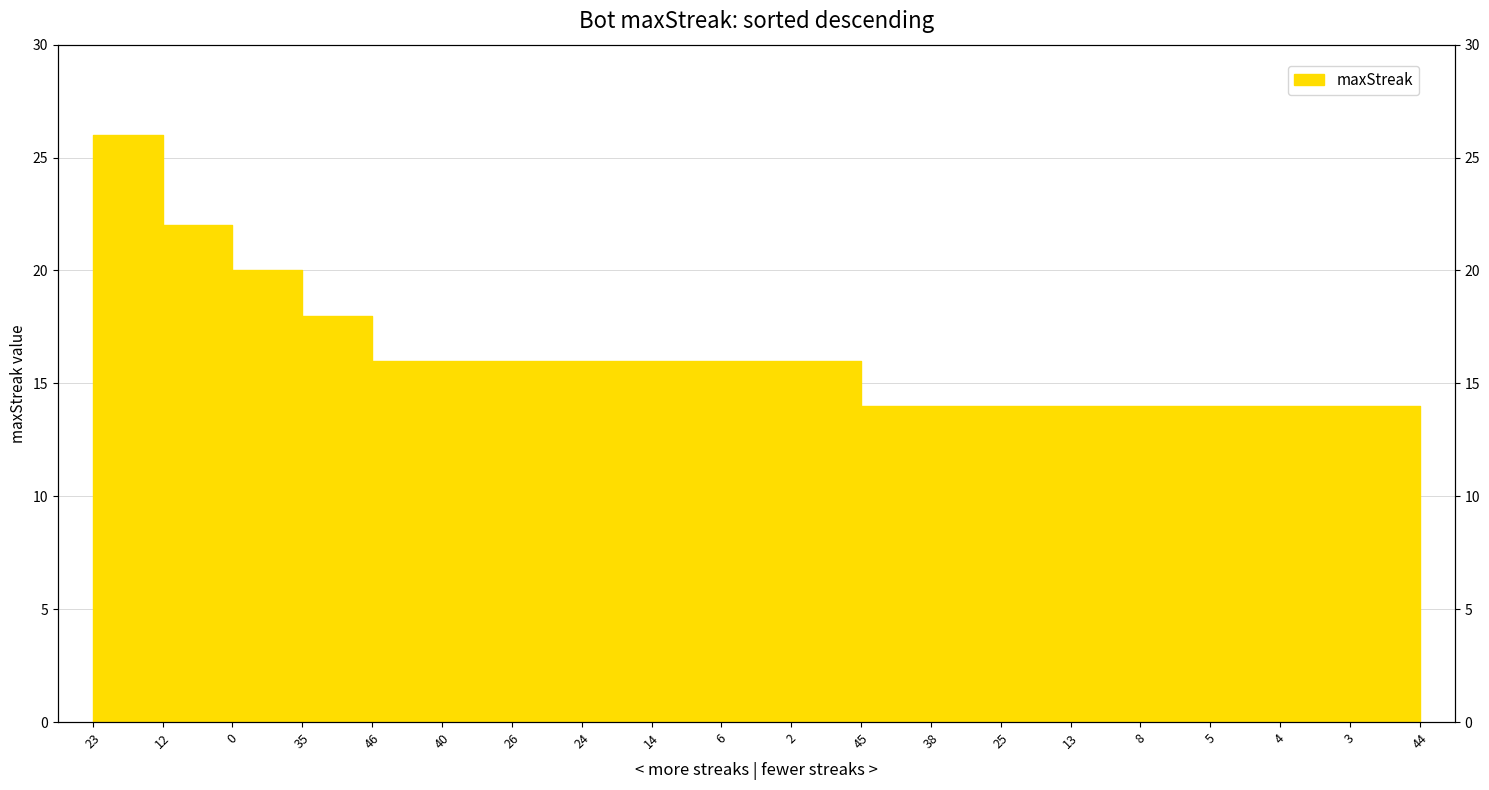

At which label does the data first exceed 16?

23